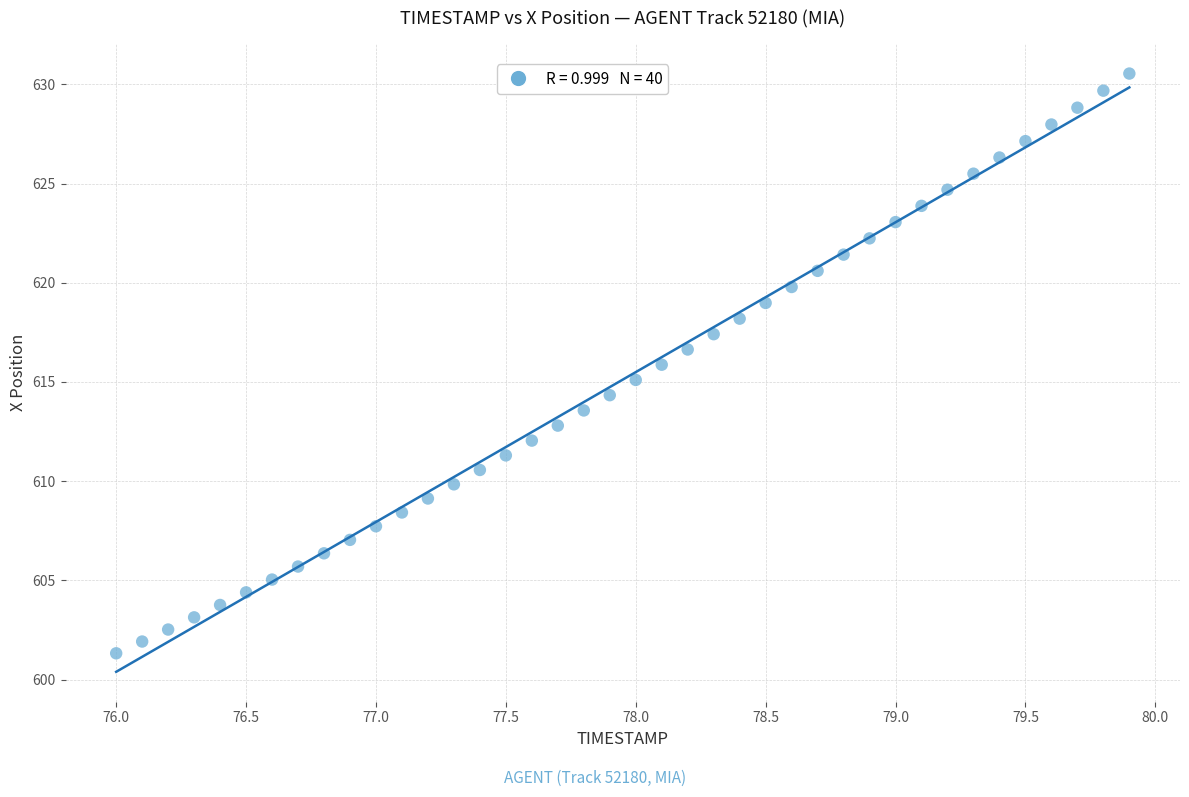

What is the range of X values (max minus min)?

3.9